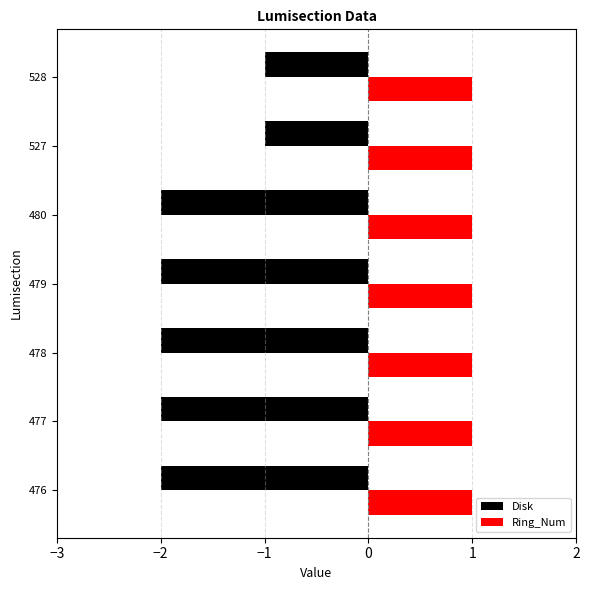

List the series in order of their peak value, lowest first.

Disk, Ring_Num